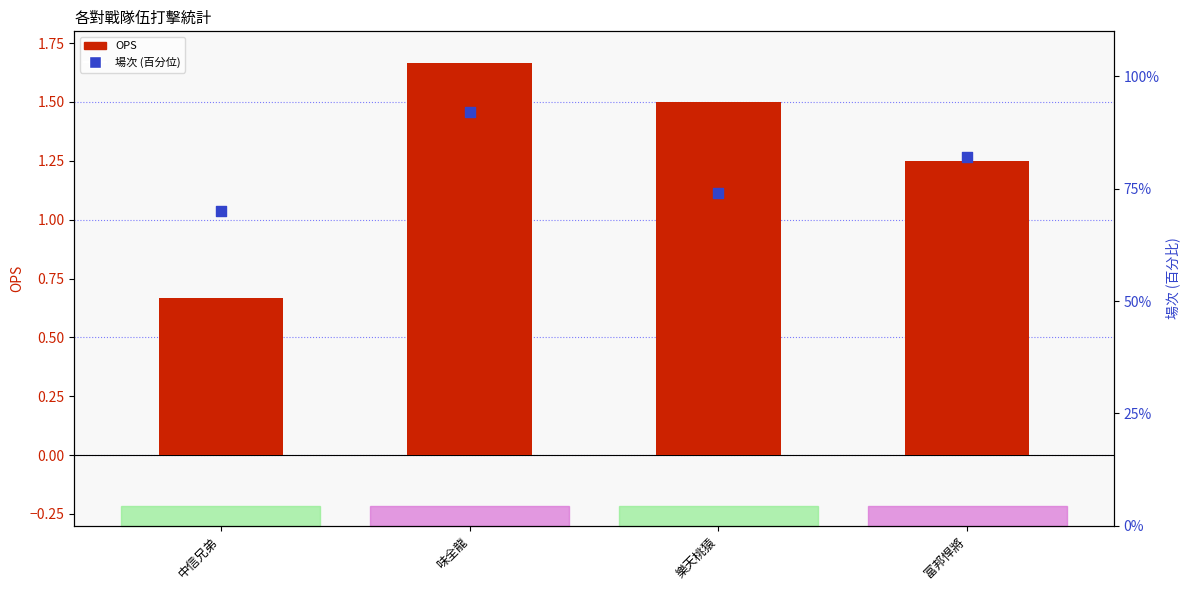

Which series has the largest total across all categories?

場次_pct